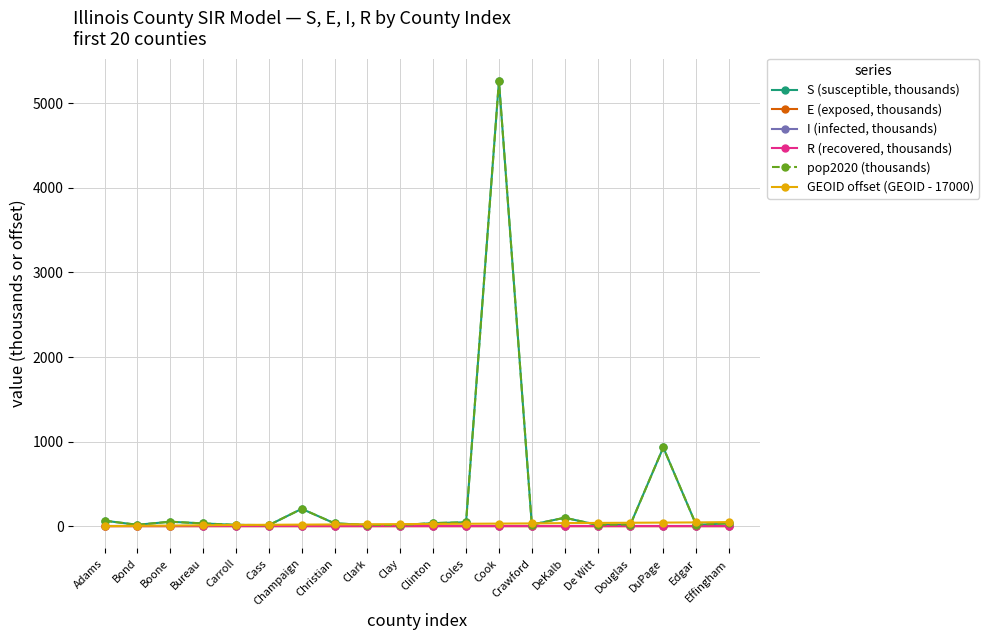

Is it true that S (susceptible, thousands) equals 1673.8 at DuPage?

False